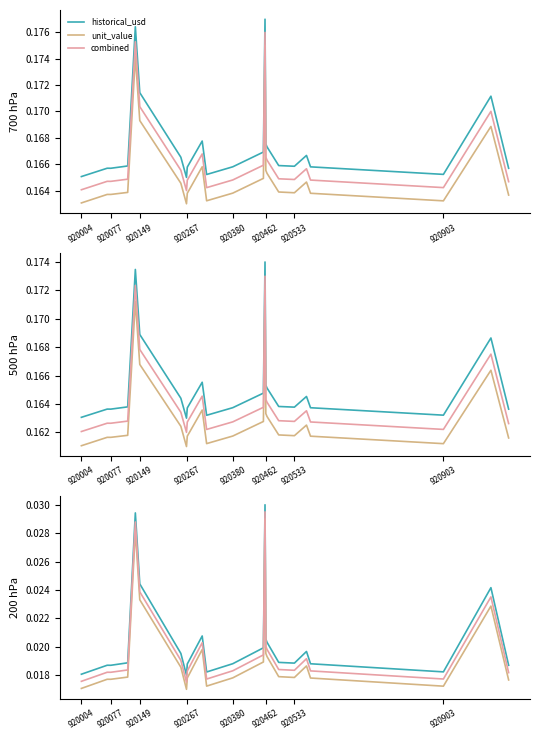

True or false: combined and unit_value intersect in this chart.

False